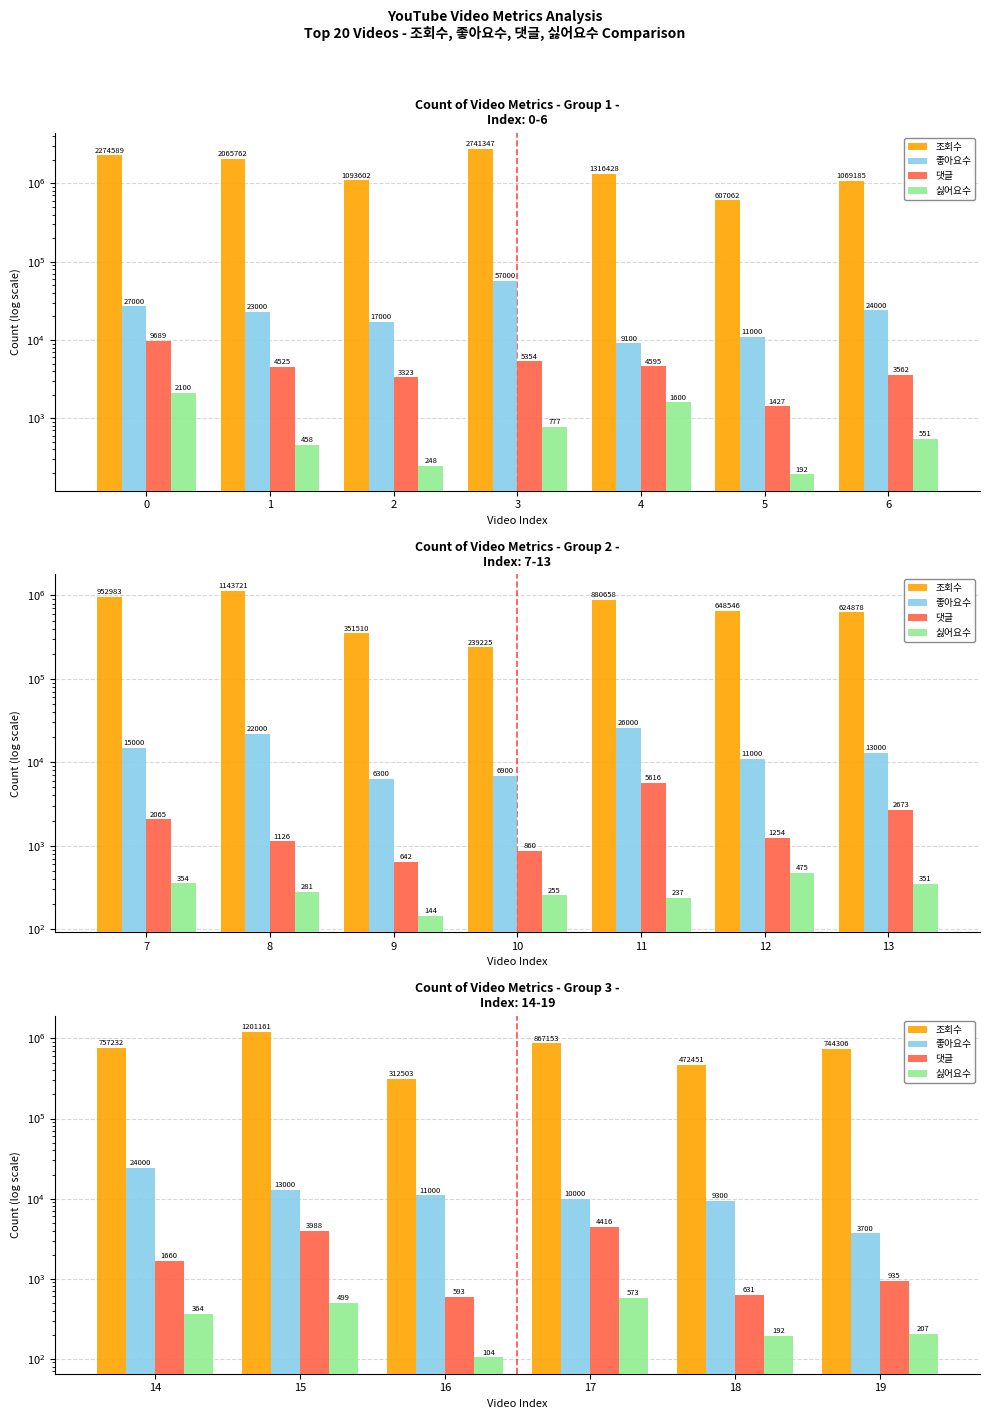

Which series has the largest total across all categories?

조회수